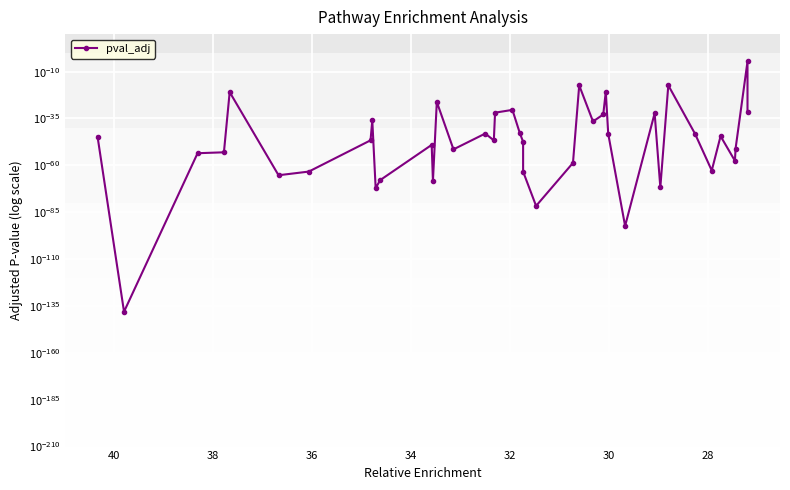

How many interior local valleys (lower than both neighbors) does the data have?

12